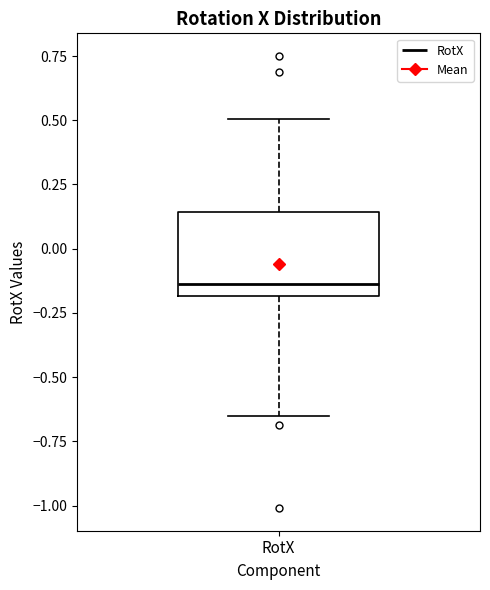

Transcribe this box plot: give where the median line is, the range the box spans, and where the two whiskers end, as read against the y-axis. The values are not printed on the chart, so give them approximately, as read against the axis.

median -0.15, box -0.20 to 0.15, whiskers -0.65 to 0.50